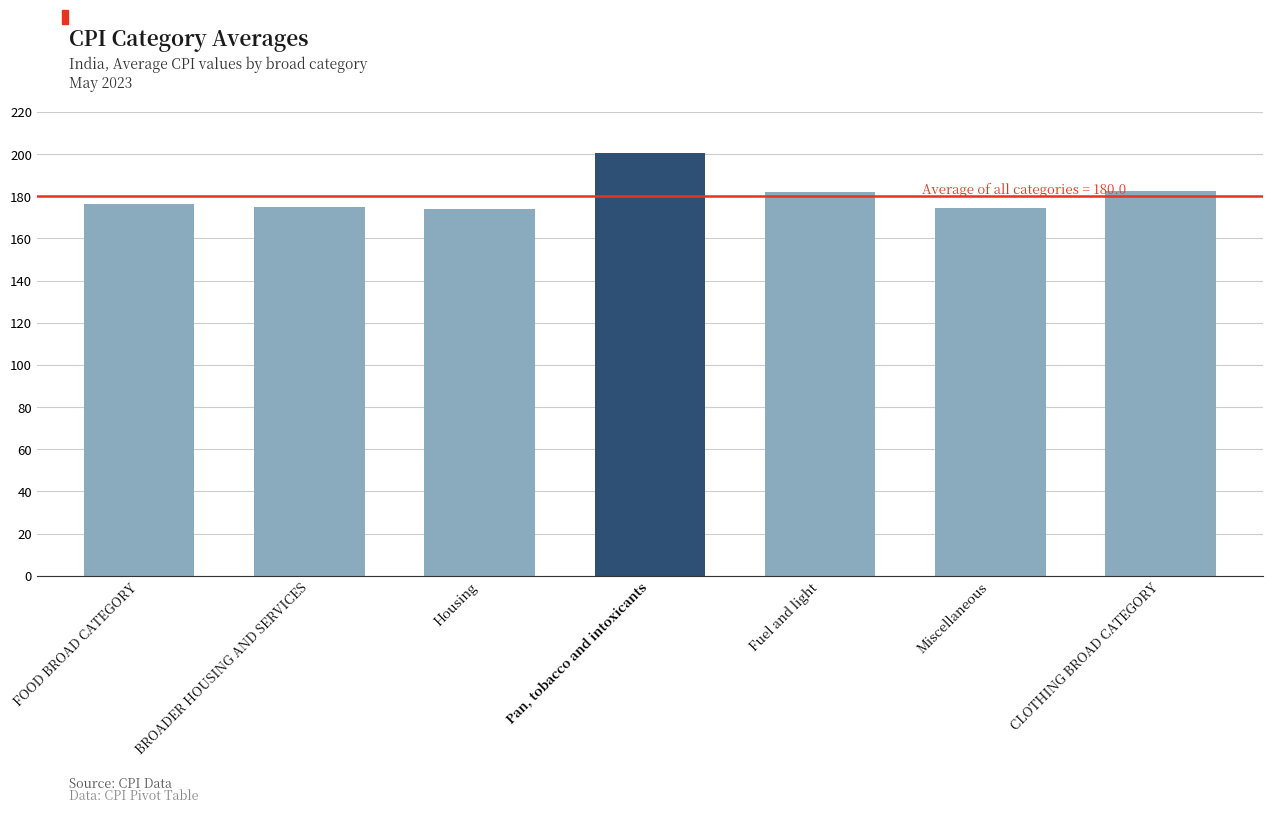

List the labels in order of value, smallest first.

Housing, Miscellaneous, BROADER HOUSING AND SERVICES, FOOD BROAD CATEGORY, Fuel and light, CLOTHING BROAD CATEGORY, Pan, tobacco and intoxicants